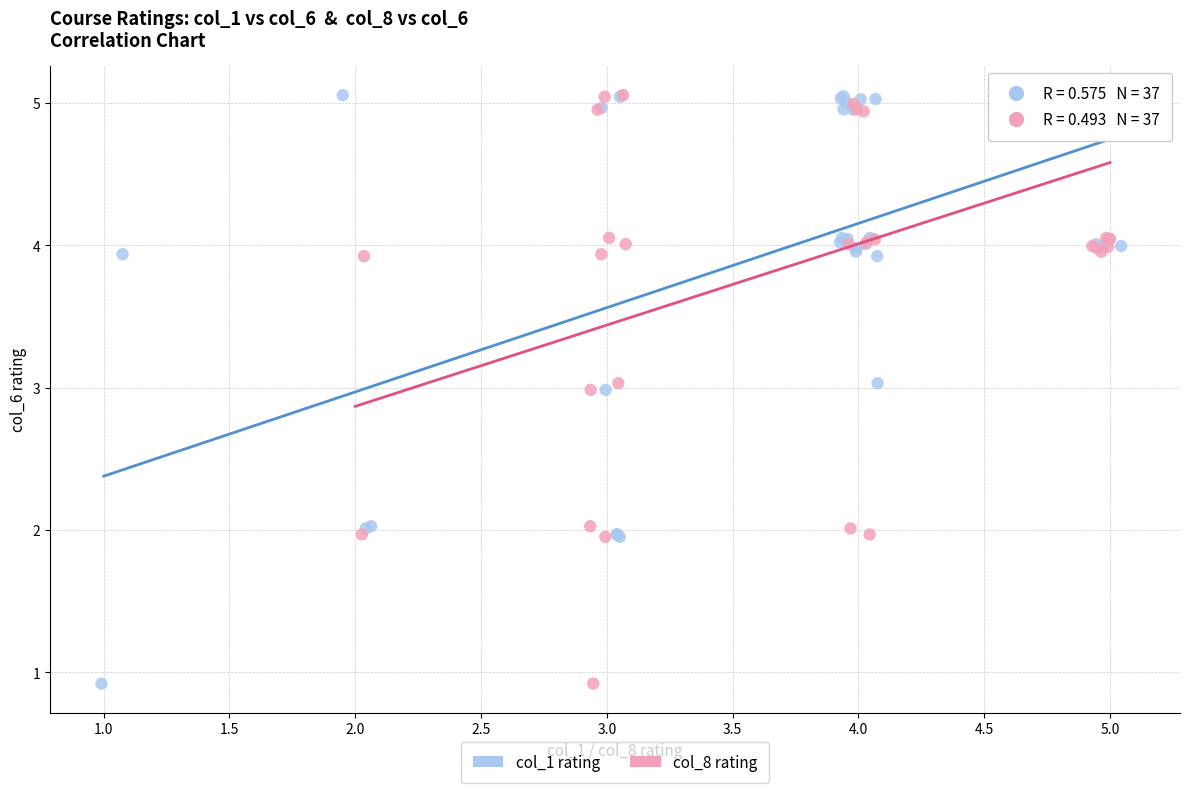

What are all the series names shown in the legend?

col_1 rating, col_8 rating